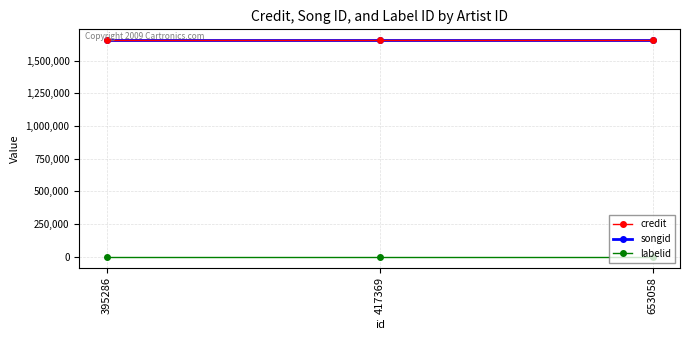

Reading left to right, list all the values displayed in this chart.

credit: 1655870	1655870	1655870
songid: 1657356	1657356	1657356
labelid: -1	-1	-1